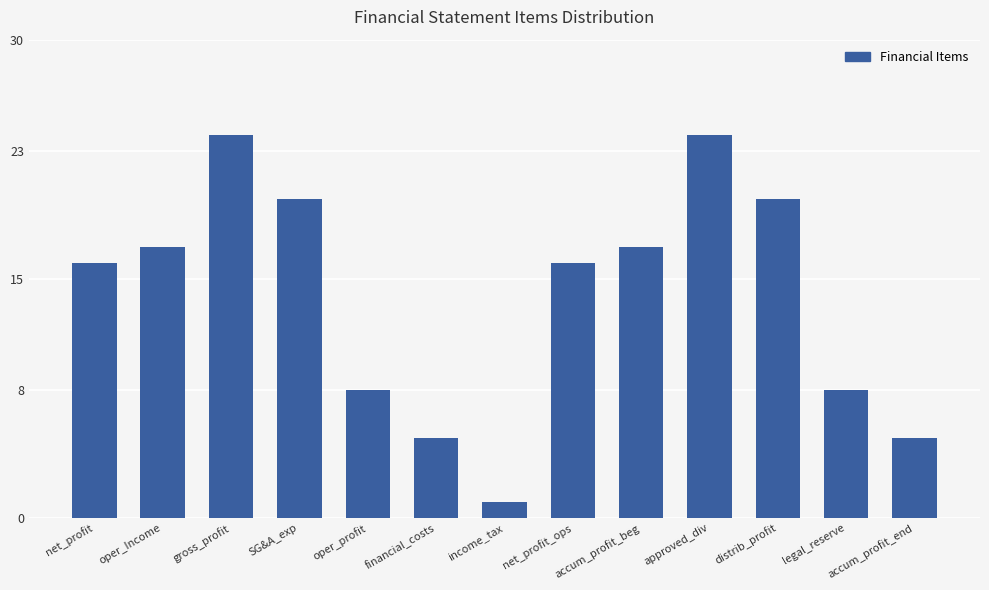

What is the maximum value shown in the chart?

24